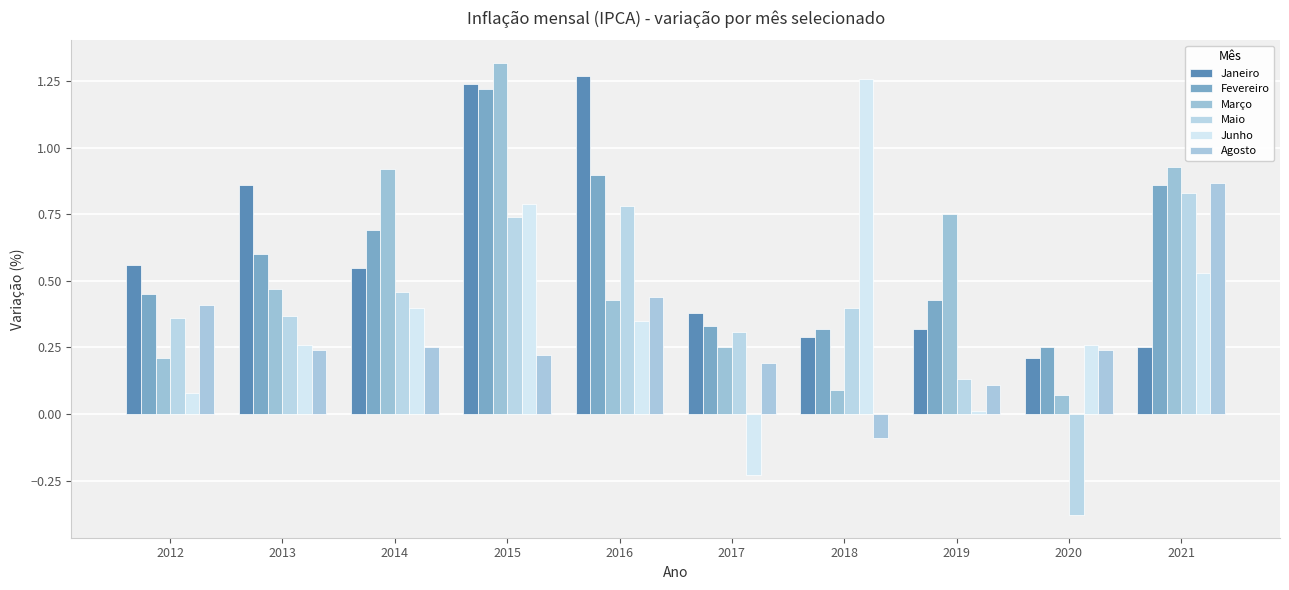

What is the highest value of the Janeiro series?

1.3